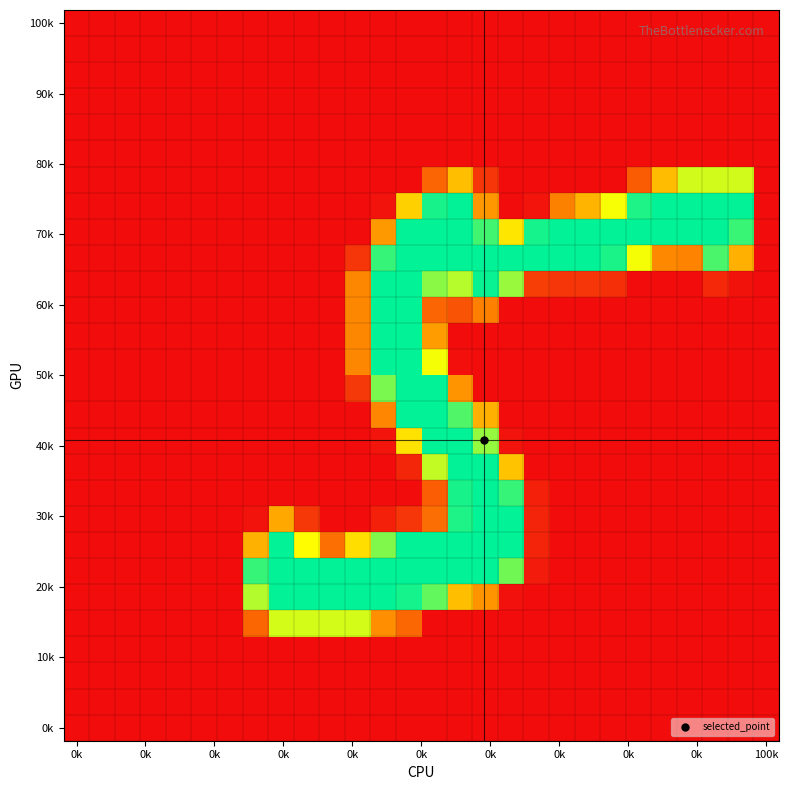

How many distinct data groups are displayed?

28